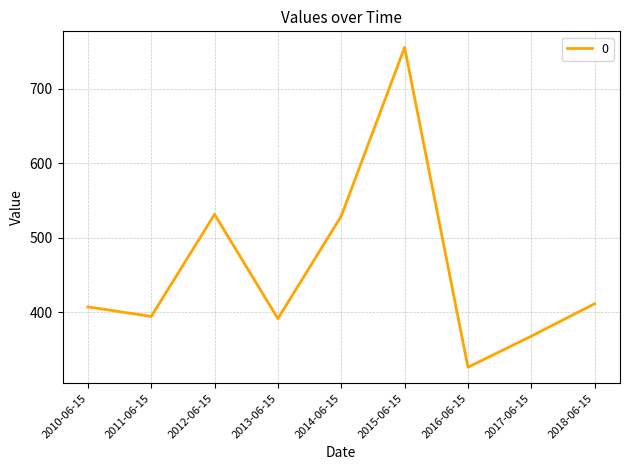

What is the difference between the values at 2013-06-15 and 2012-06-15?

140.1